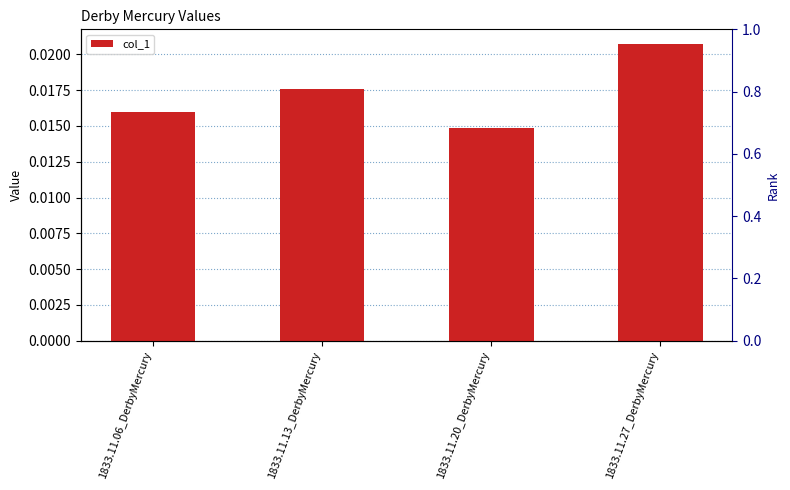

Rank the categories by value from highest to lowest.

1833.11.27_DerbyMercury, 1833.11.13_DerbyMercury, 1833.11.06_DerbyMercury, 1833.11.20_DerbyMercury